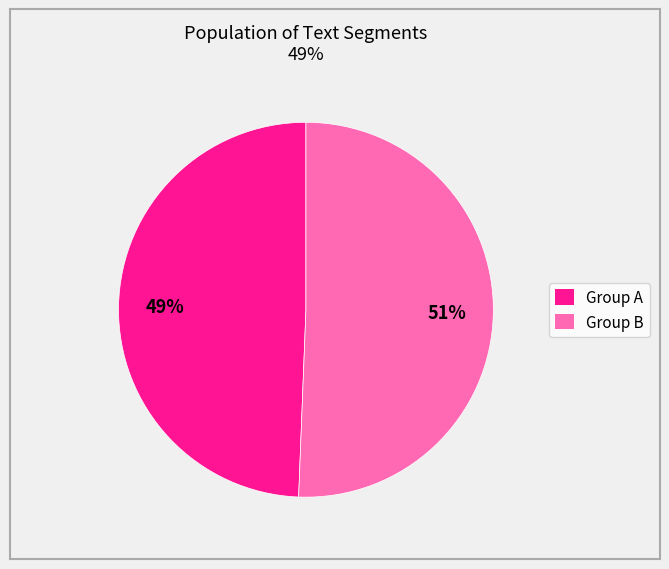

Is there a majority slice in this chart?

Yes